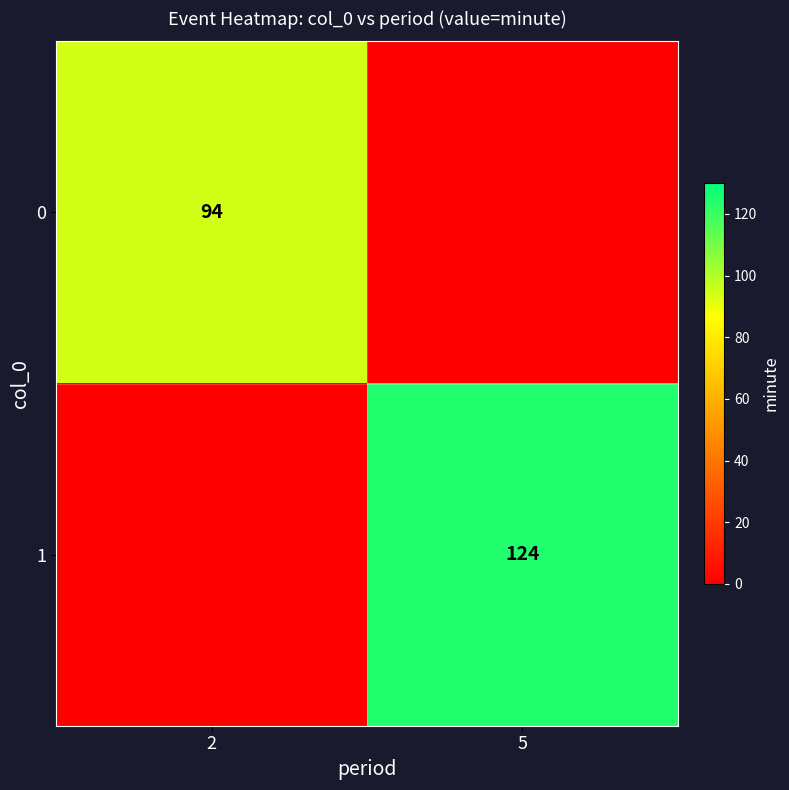

The 0 series shows 94 at 2. True or false?

True